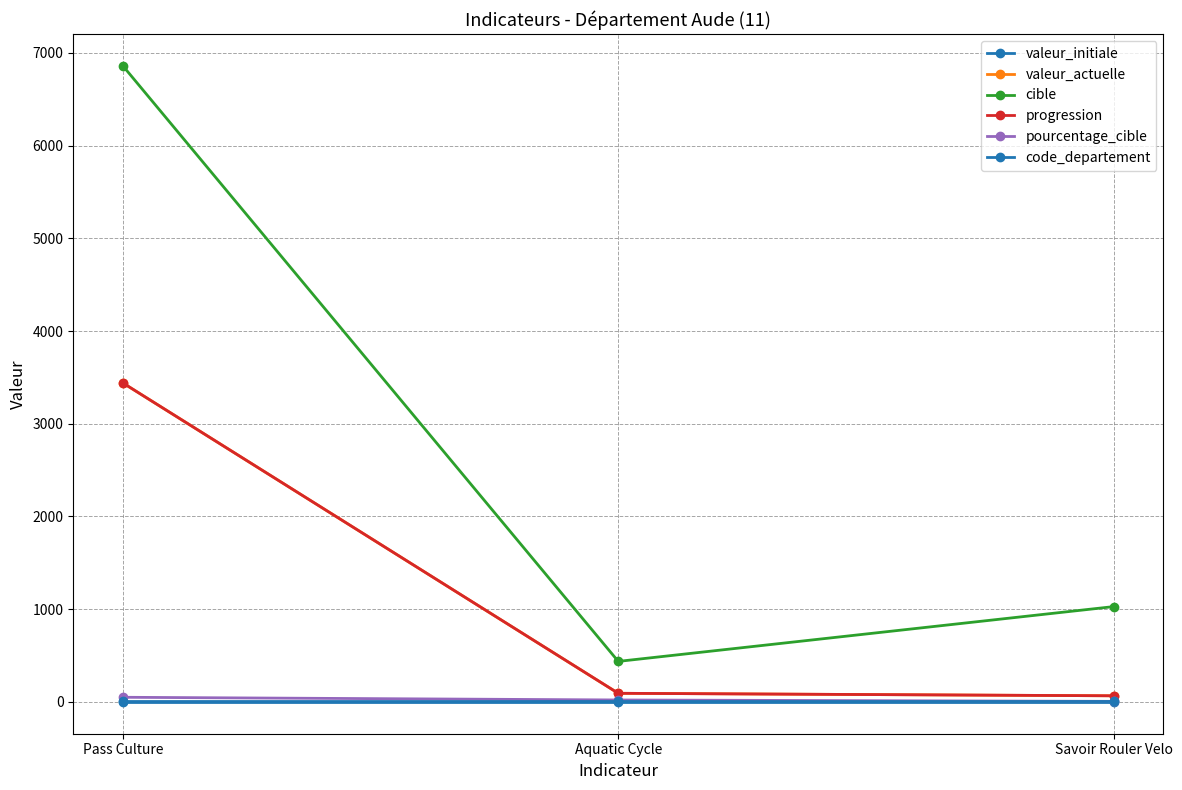

What is the difference between the maximum and minimum values in the progression series?

3374